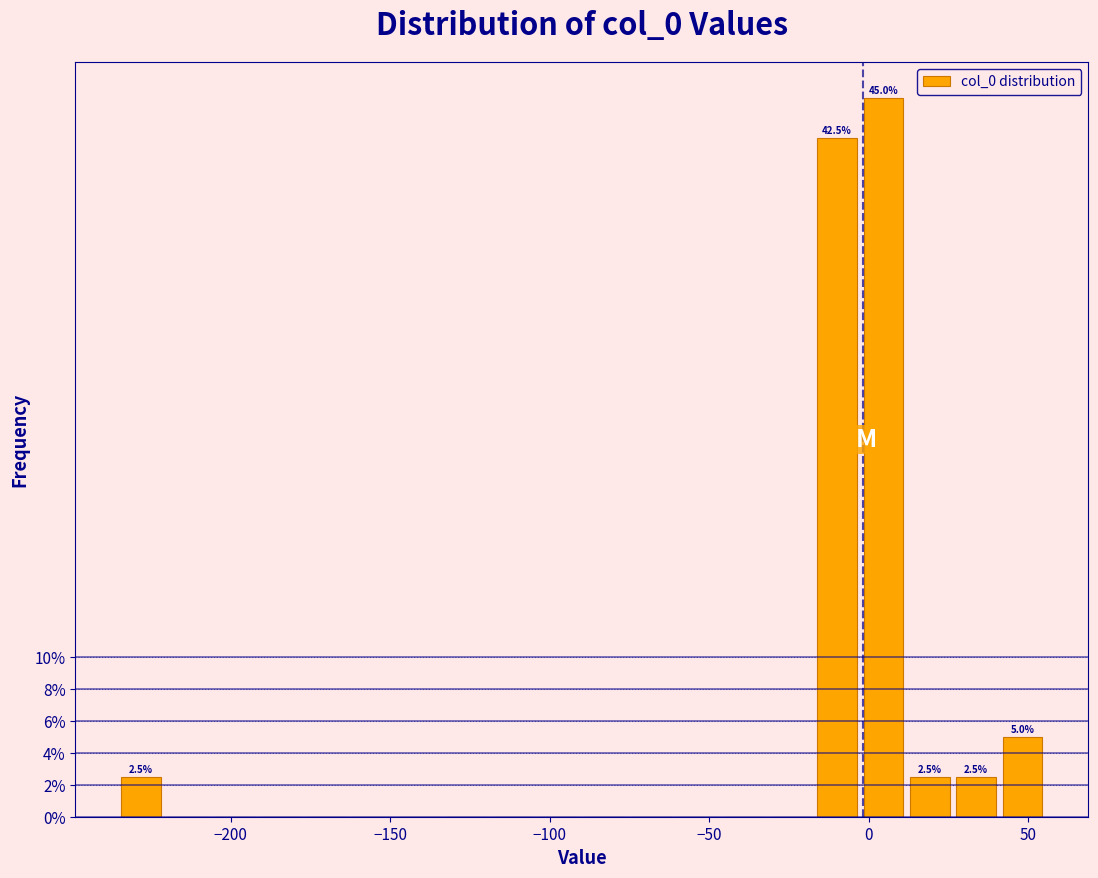

Around what value on the x-axis is the tallest bar? Give the approximate position of its centre, as read against the axis.

5